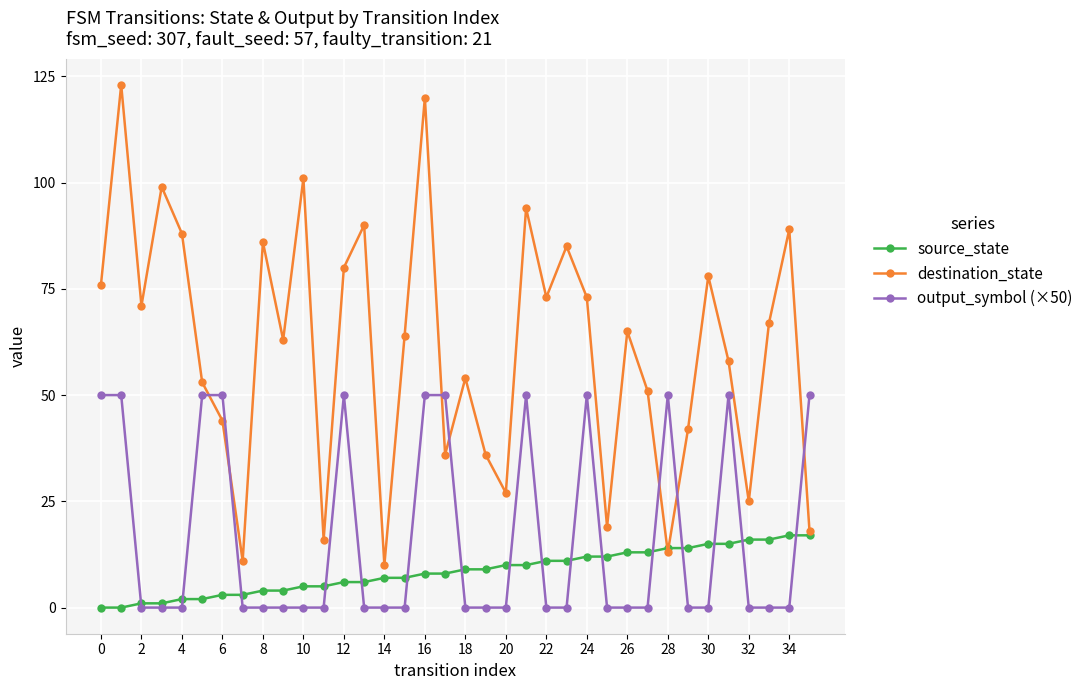

What is the highest value of the source_state series?

17